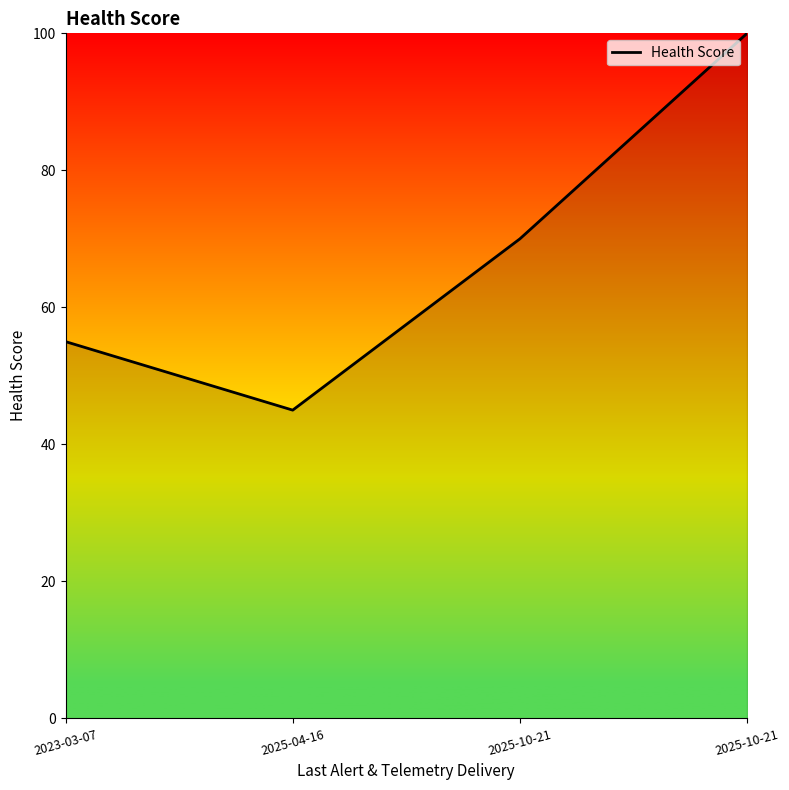

What is the label of the 2nd point from the left?

2025-04-16